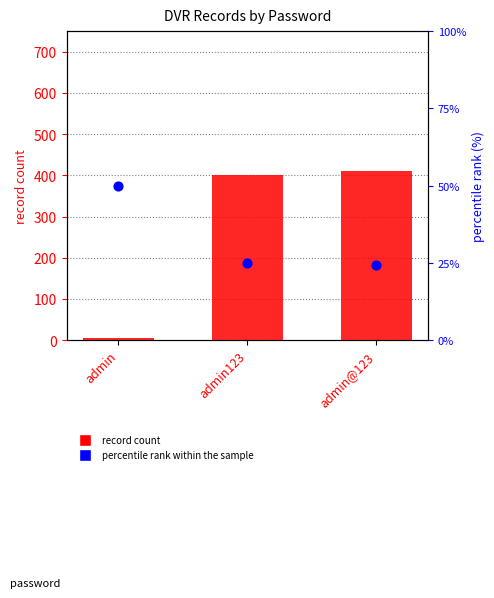

At how many categories does at least one series exceed 326?

2